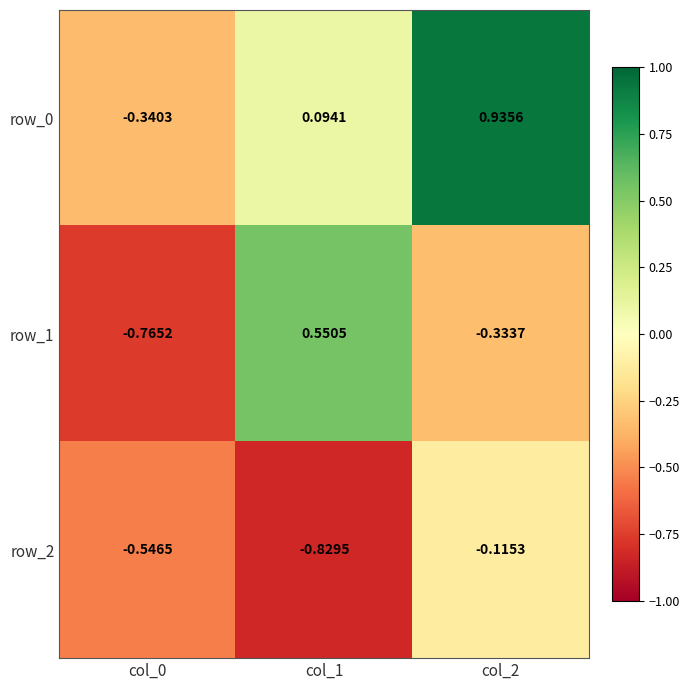

Which series has the widest spread of values?

row_1